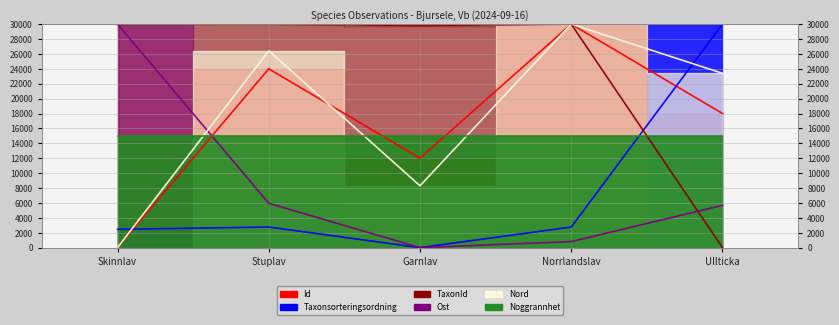

Which series changed the most between Stuplav and Norrlandslav?

Id